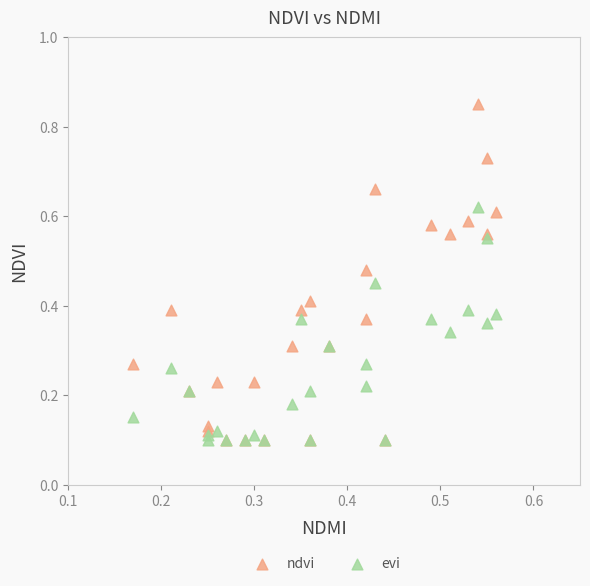

What are all the series names shown in the legend?

ndvi, evi